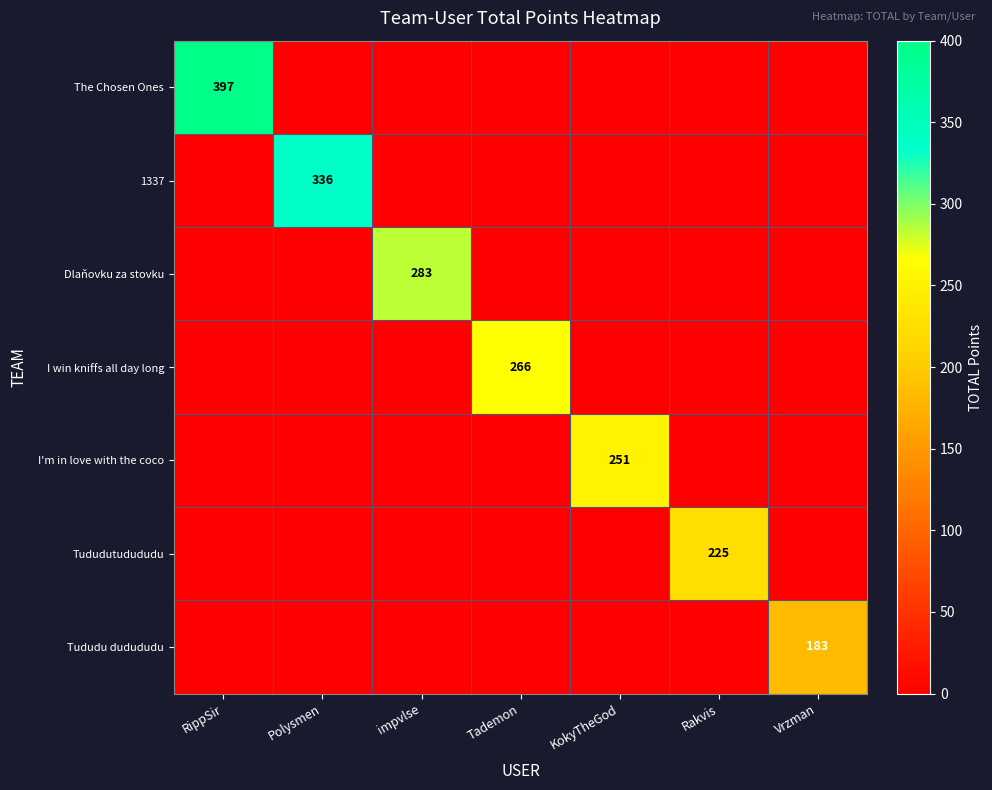

How many data points does each series have?

7